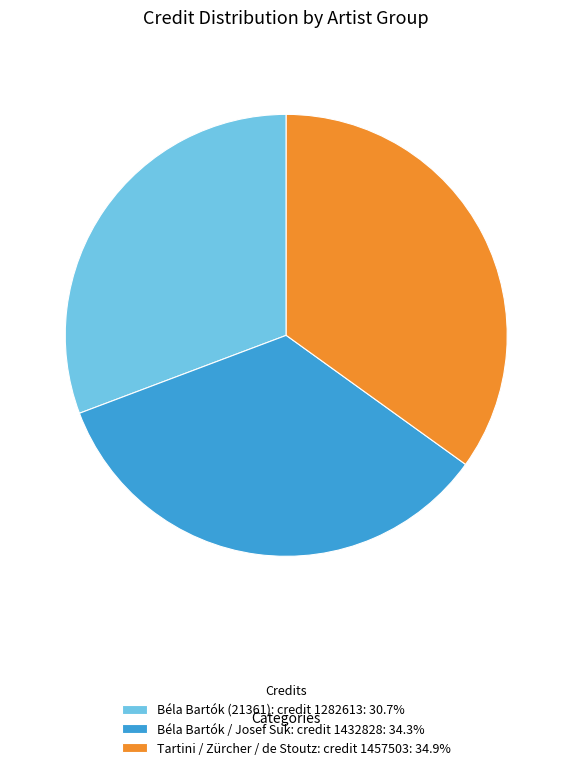

Does Béla Bartók / Josef Suk: credit 1432828: 34.3% represent more than half of the total?

No